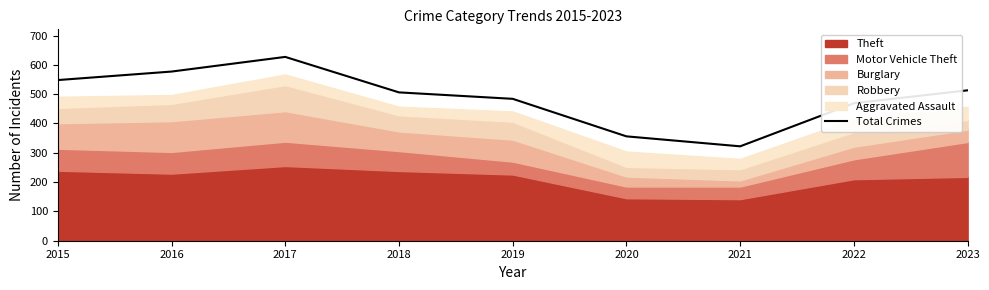

Reading left to right, list all the values displayed in this chart.

2015=548	2016=577	2017=627	2018=506	2019=484	2020=356	2021=322	2022=469	2023=513